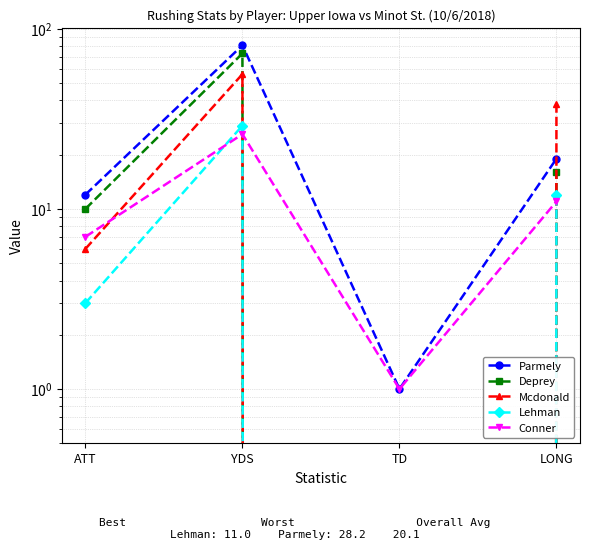

What is the total value across all series at LONG?

96